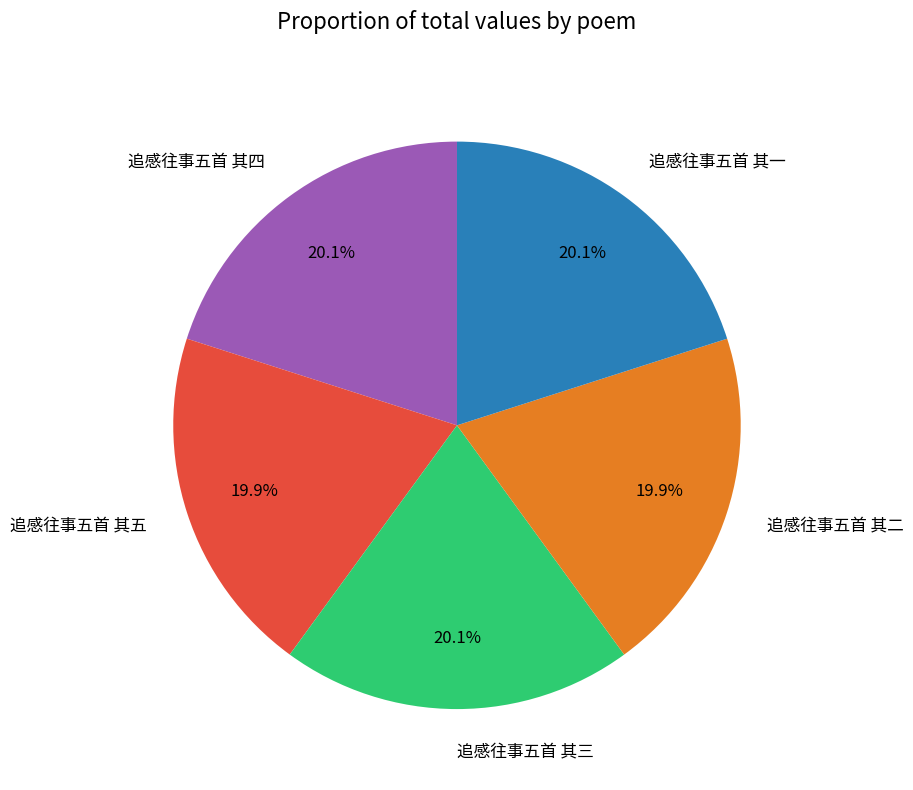

To the nearest percent, what is the combined percentage of 追感往事五首 其五 and 追感往事五首 其一?

40%